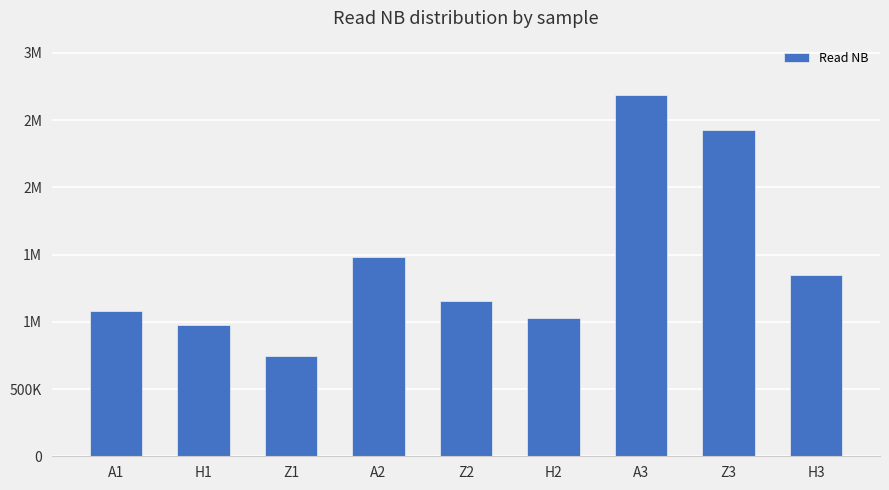

The chart shows a value of 1031979 at H2. True or false?

True